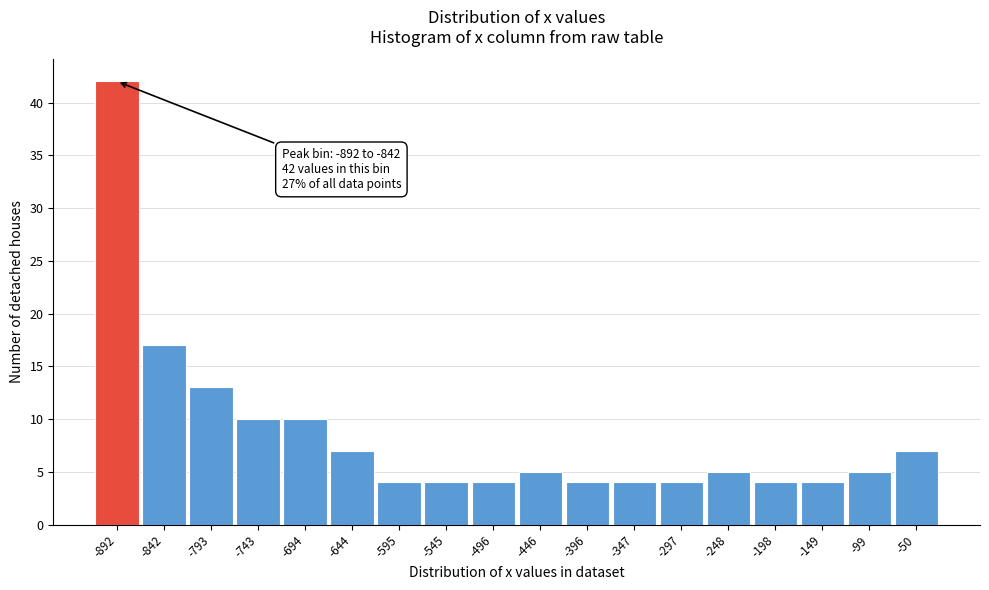

Reading left to right, transcribe all the data shown in this chart.

42	17	13	10	10	7	4	4	4	5	4	4	4	5	4	4	5	7